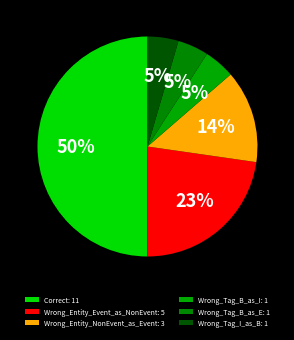

To the nearest percent, what is the difference between the Correct and Wrong_Tag_I_as_B slice percentages?

45%